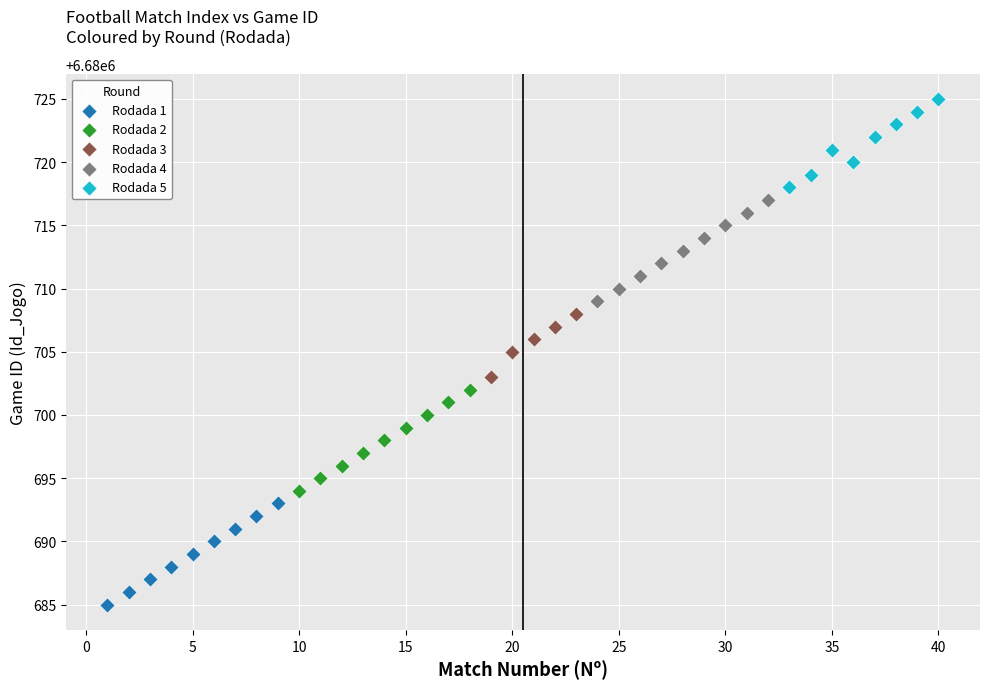

Which series contains the lowest Y value?

Rodada 1